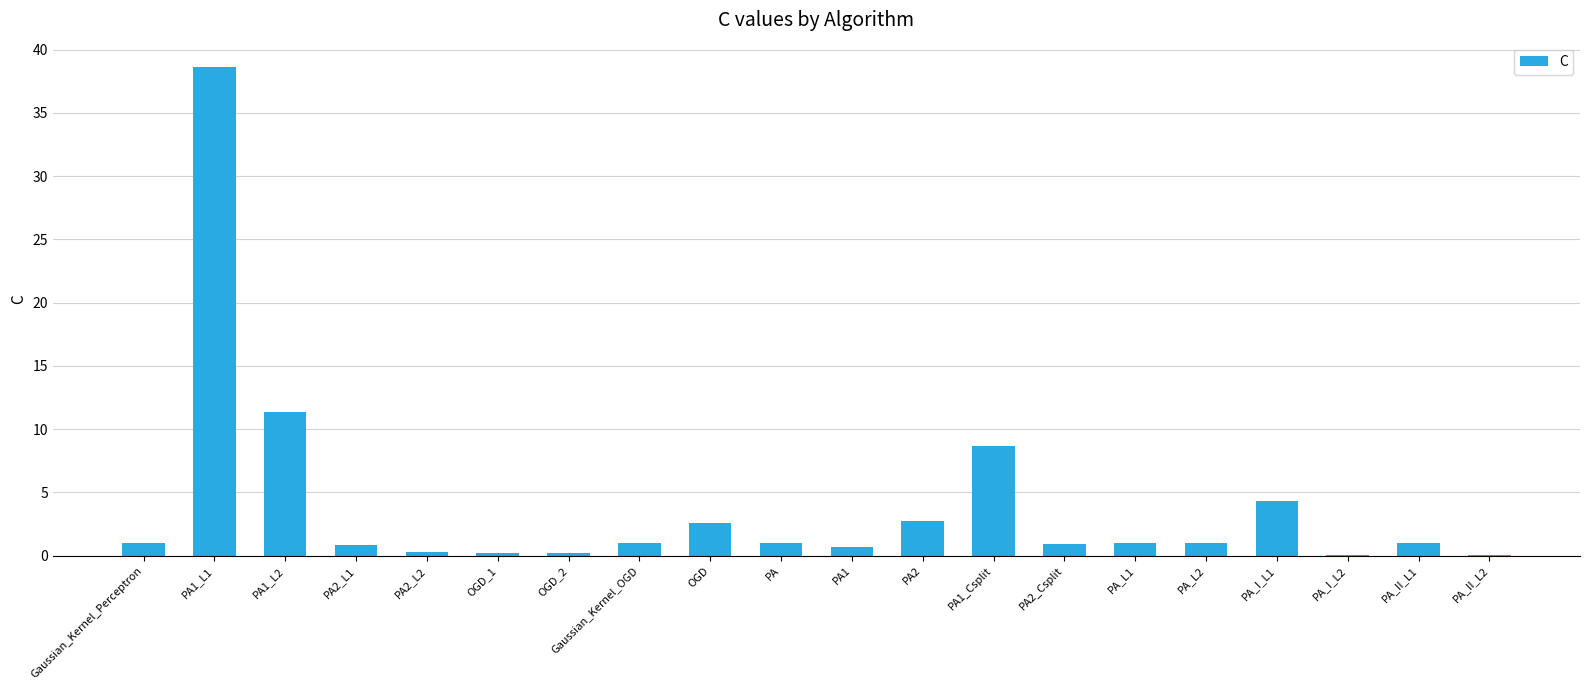

Is it true that the value at PA1_L2 is 11.4?

True